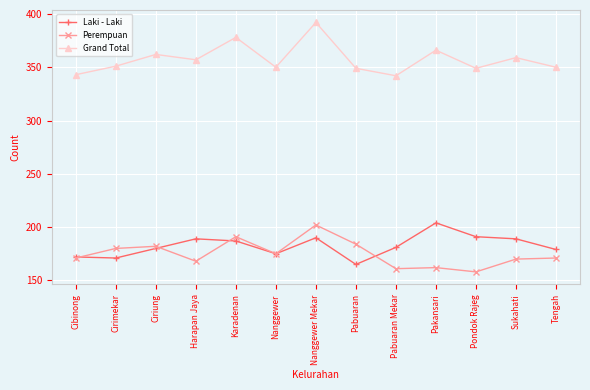

At which category is the sum across all series the highest?

Nanggewer Mekar